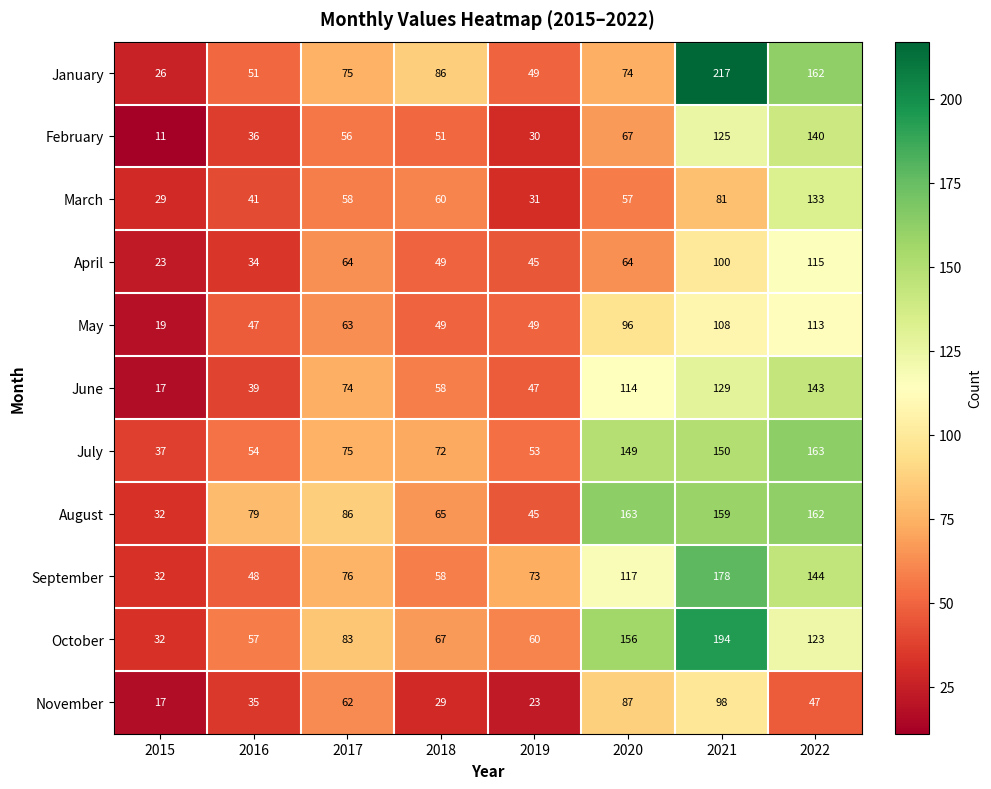

Which series has the widest spread of values?

January